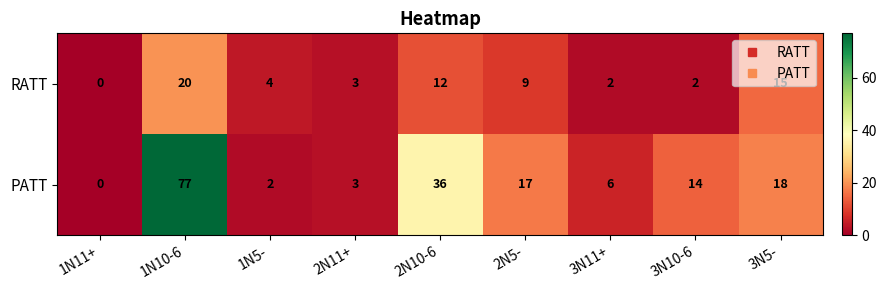

Count the number of data series in this chart.

2